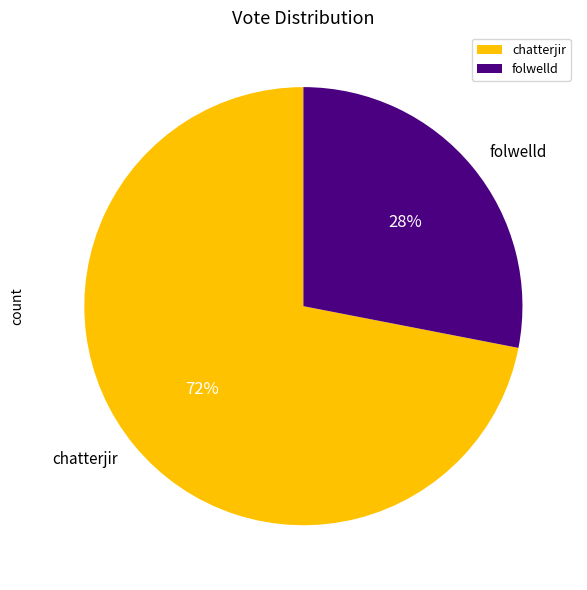

Which slice represents more than half of the pie?

chatterjir